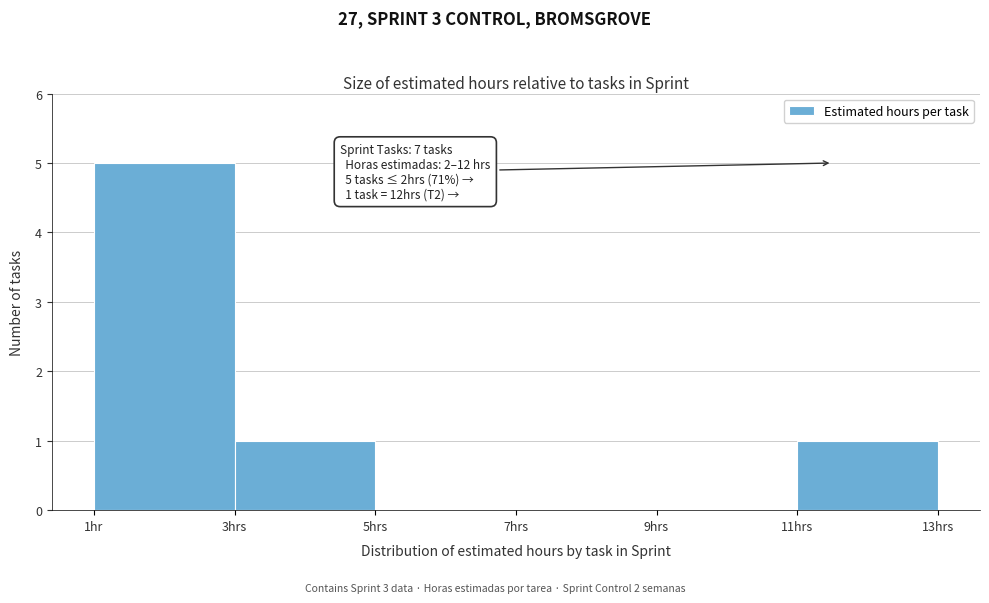

Reading left to right, extract all data points from this chart.

1hr=5	3hrs=1	5hrs=0	7hrs=0	9hrs=0	11hrs=1